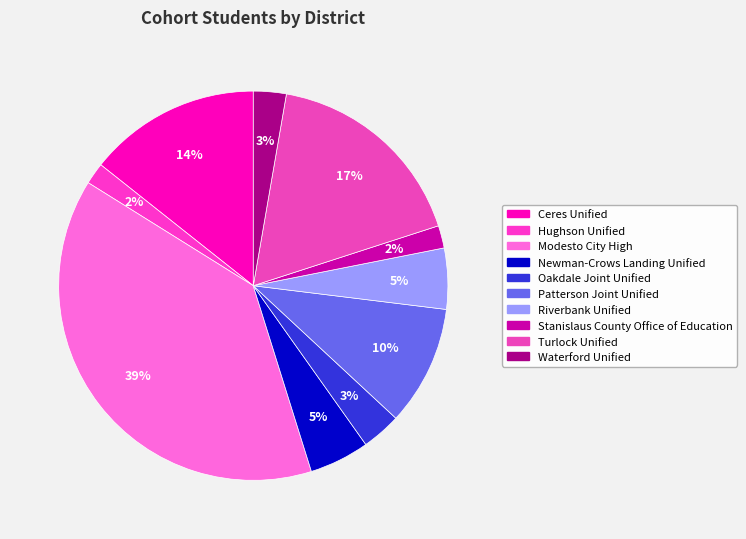

What is the smallest slice in the pie chart?

Hughson Unified